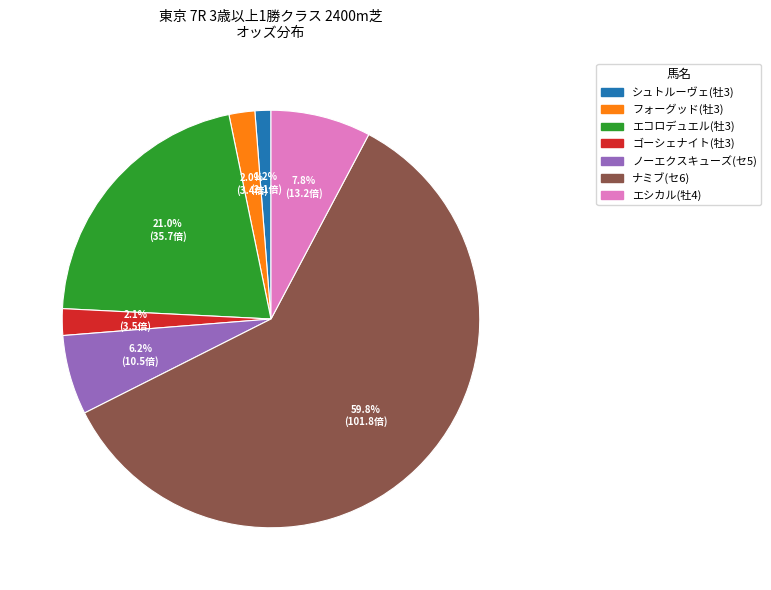

What percentage is NOT represented by エシカル(牡4)?

92.2%